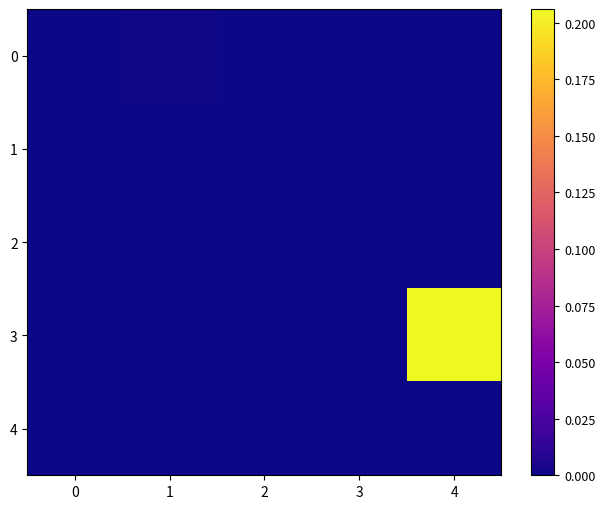

How many distinct data groups are displayed?

5